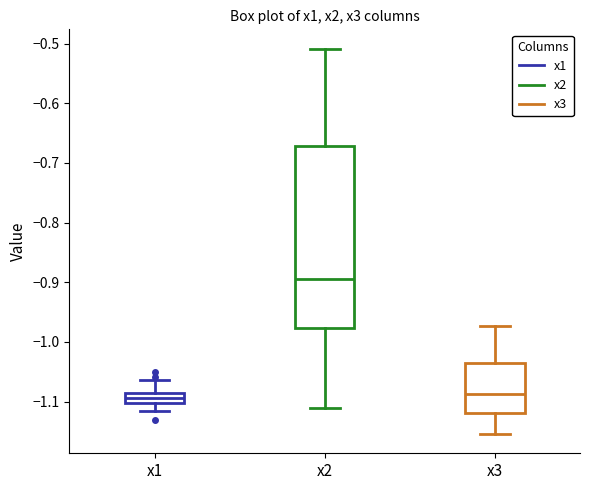

Reading left to right, transcribe this box plot: for each box, give where its median line is, the range the box spans, and where its two whiskers end, as read against the y-axis. The values are not printed on the chart, so give them approximately, as read against the axis.

x1: median -1.09 (inside the box), box -1.10 to -1.09, whiskers -1.12 to -1.06
x2: median -0.89, box -0.98 to -0.67, whiskers -1.11 to -0.51
x3: median -1.09, box -1.12 to -1.04, whiskers -1.15 to -0.97